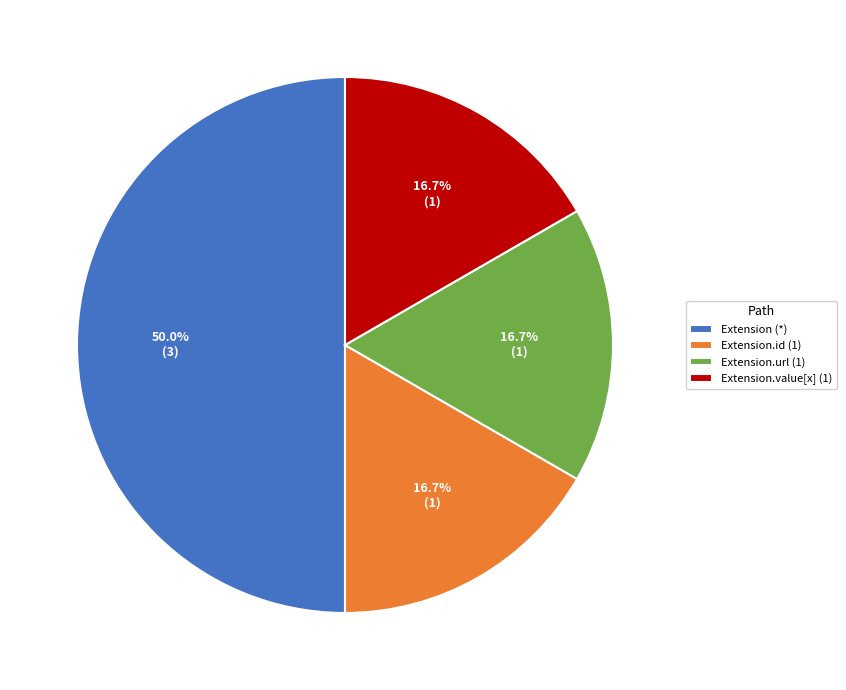

To the nearest percent, what is the average slice percentage?

25%